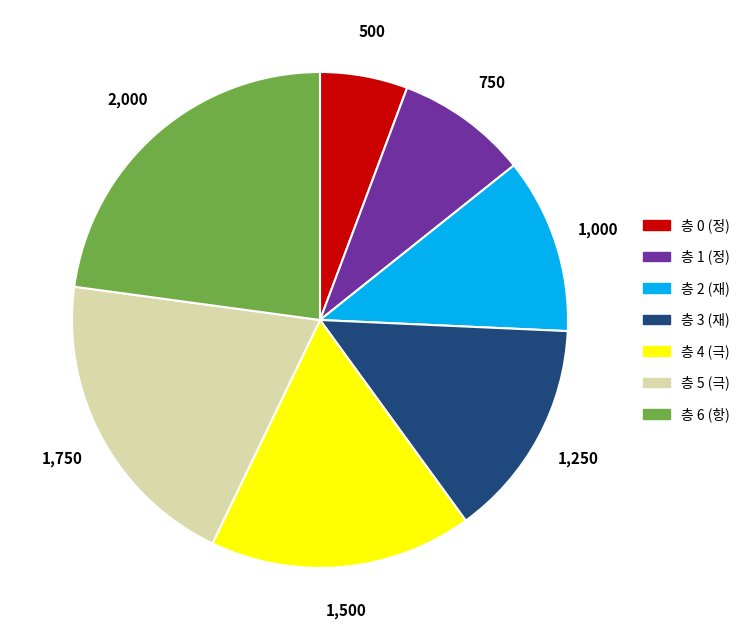

Does any single category account for the majority?

No